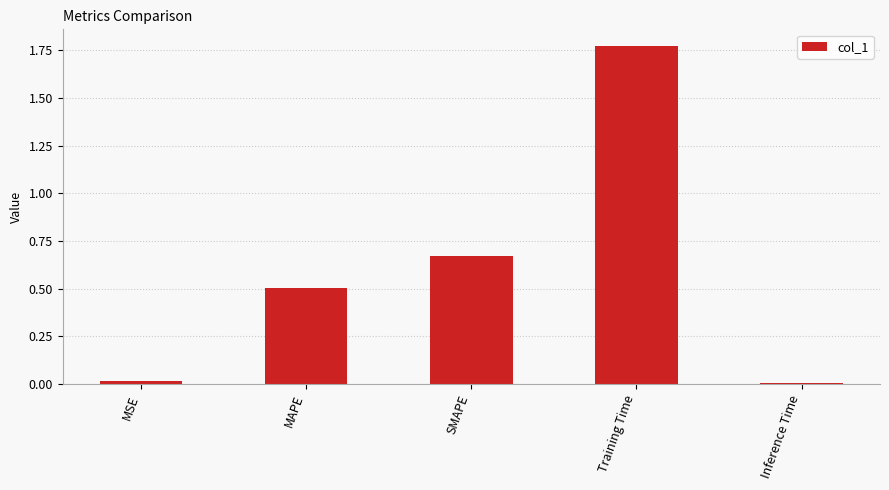

What is the change in value from MAPE to SMAPE?

+0.2